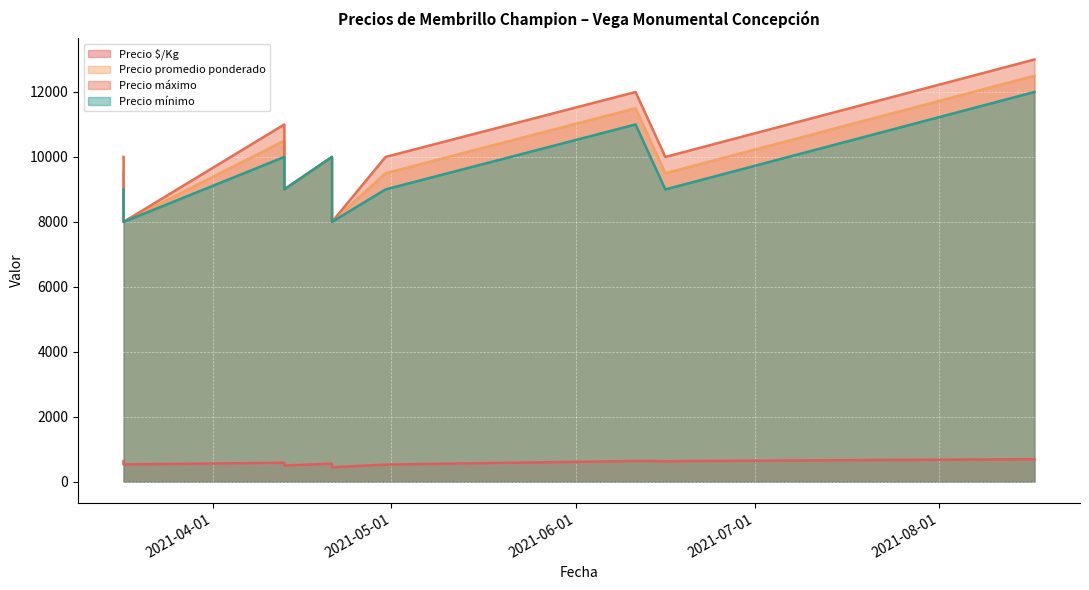

Reading left to right, list all the values displayed in this chart.

Precio $/Kg: 633	533	583	500	556	444	528	639	633	694
Precio promedio ponderado: 9500	8000	10500	9000	10000	8000	9500	11500	9500	12500
Precio máximo: 10000	8000	11000	9000	10000	8000	10000	12000	10000	13000
Precio mínimo: 9000	8000	10000	9000	10000	8000	9000	11000	9000	12000